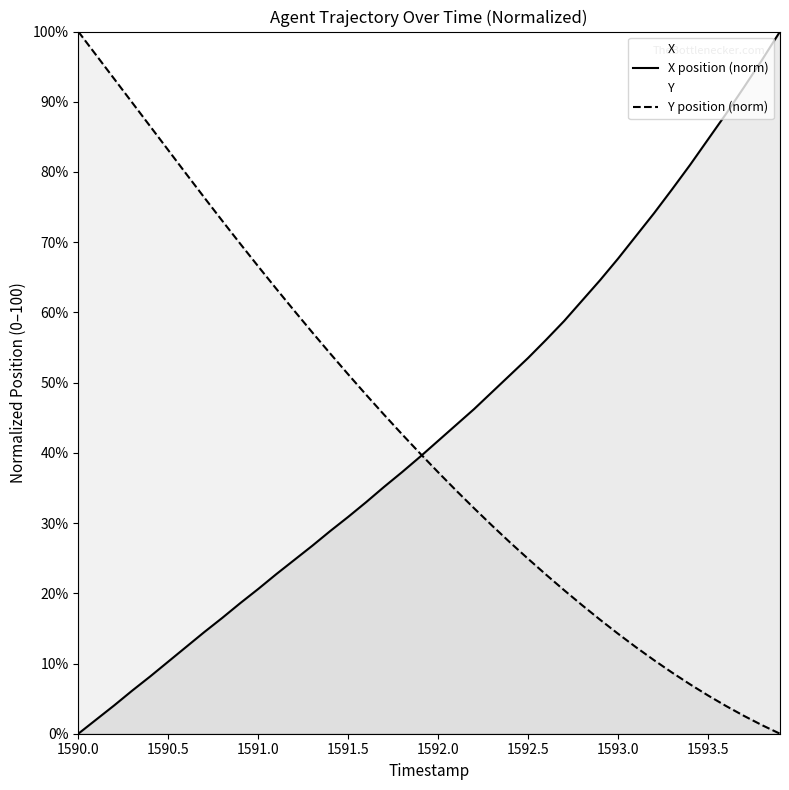

What is the value of the X point at the 36th from the left?

84.6